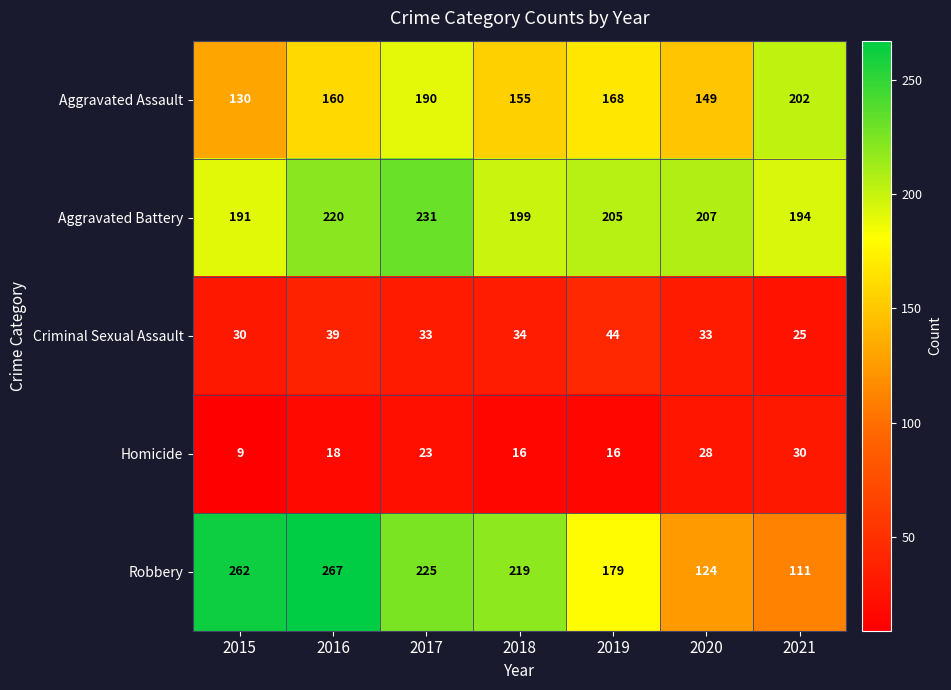

What is the maximum value shown in the chart?

267